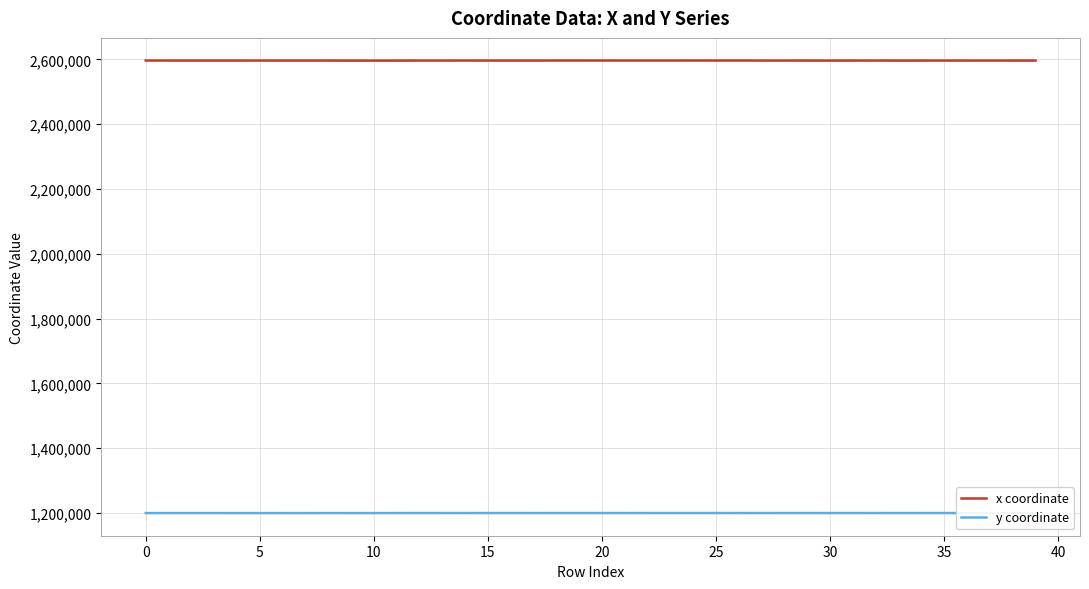

How many values in the y coordinate series exceed 1199542?

20